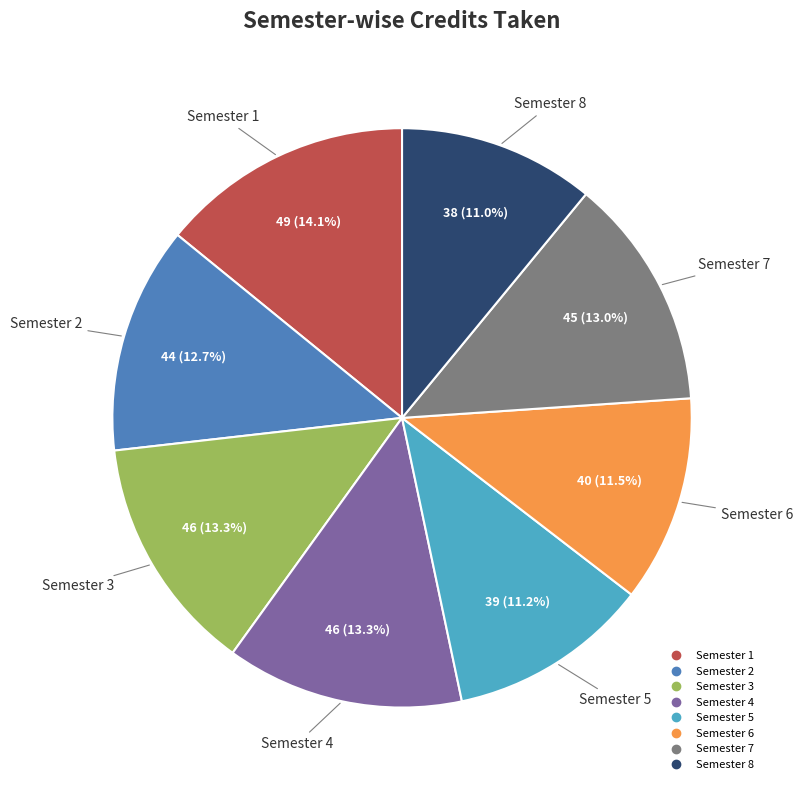

What portion of the pie excludes Semester 6?

88.5%